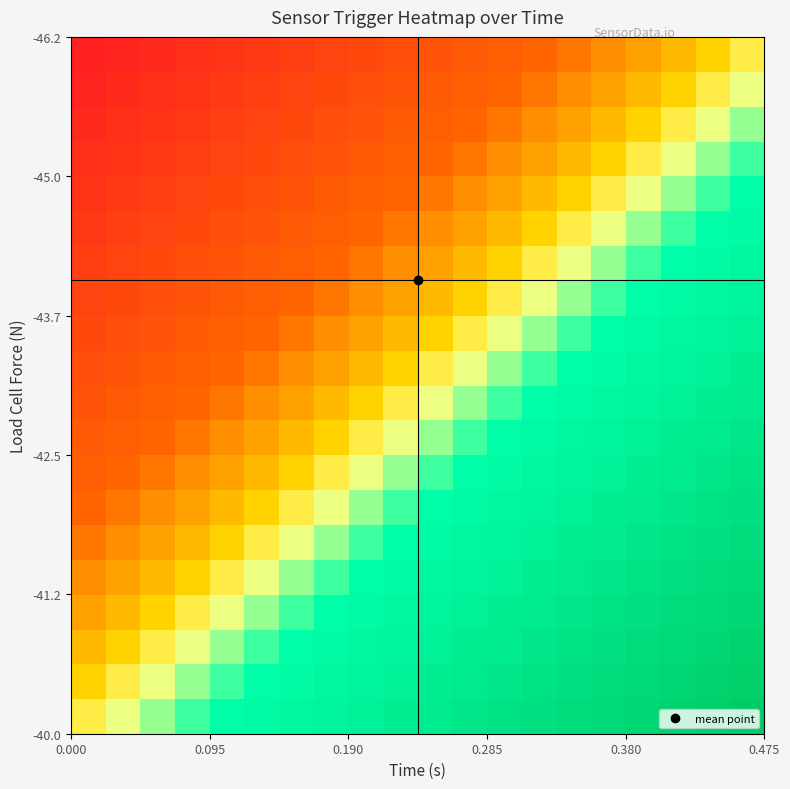

What is the greatest value displayed?

1.0